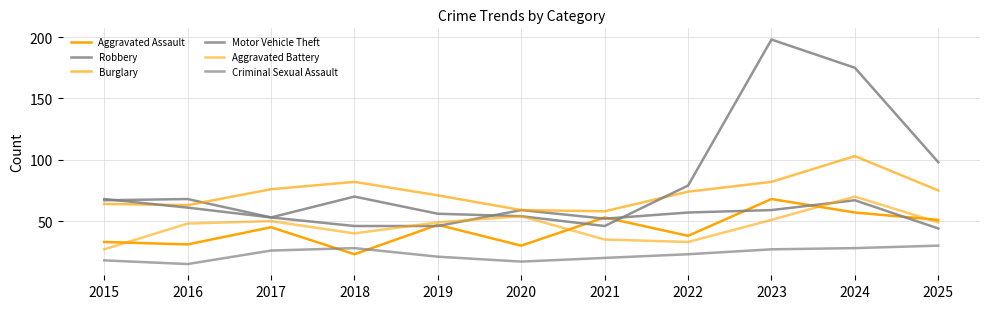

How many lines are shown in the chart?

6